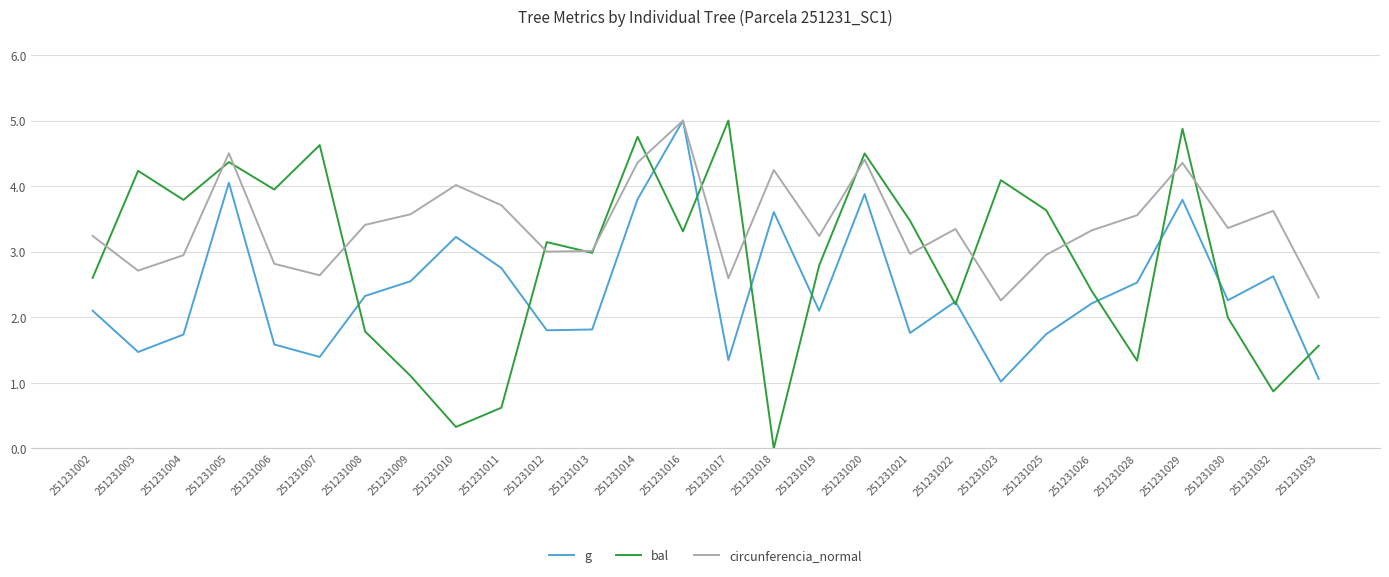

How many interior local peaks does the bal series have?

9